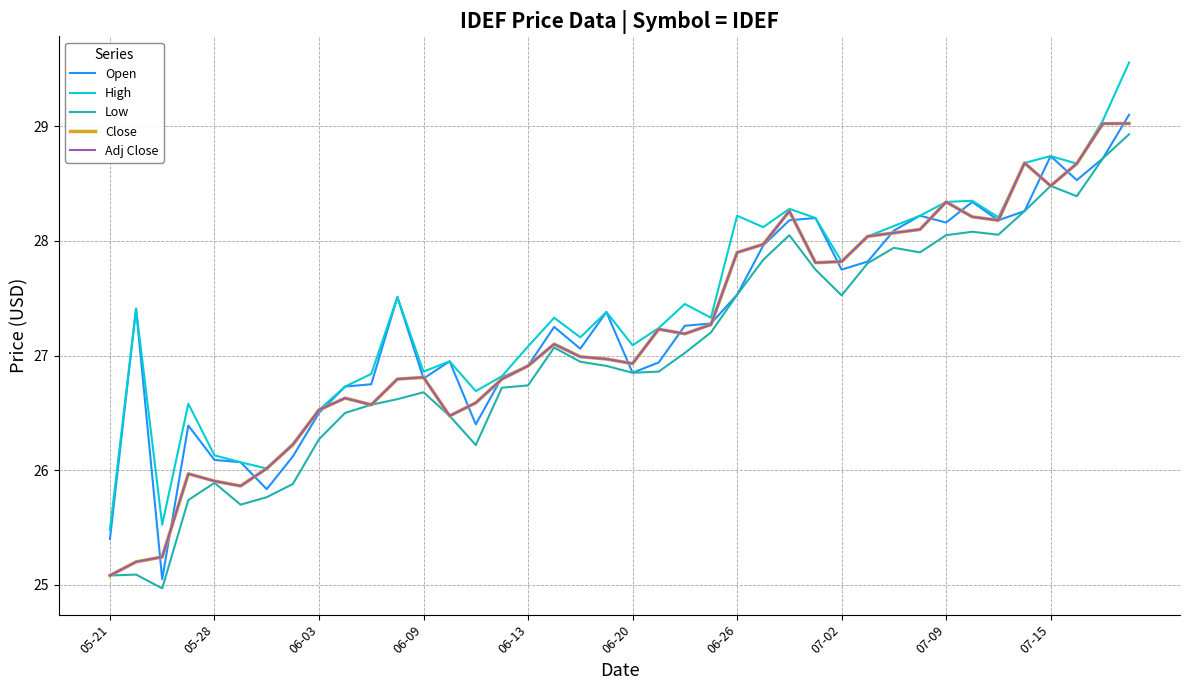

True or false: Adj Close and Close cross at least once.

False